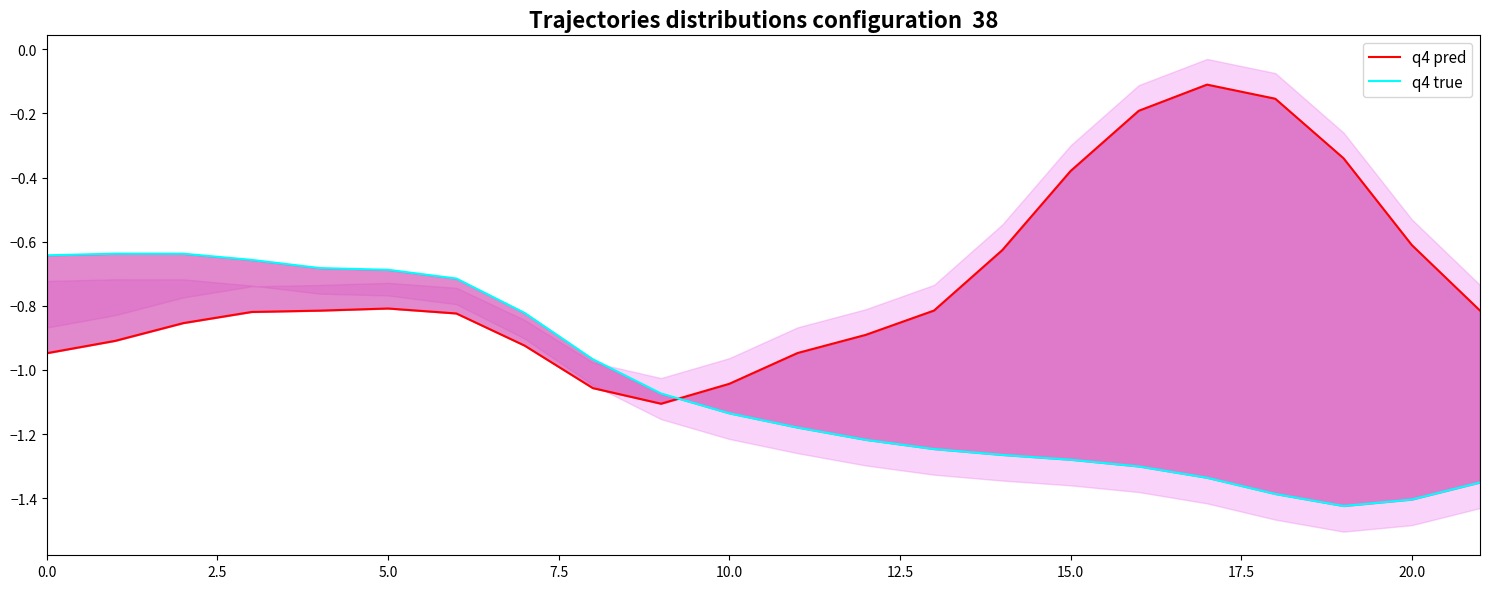

How many distinct data groups are displayed?

2